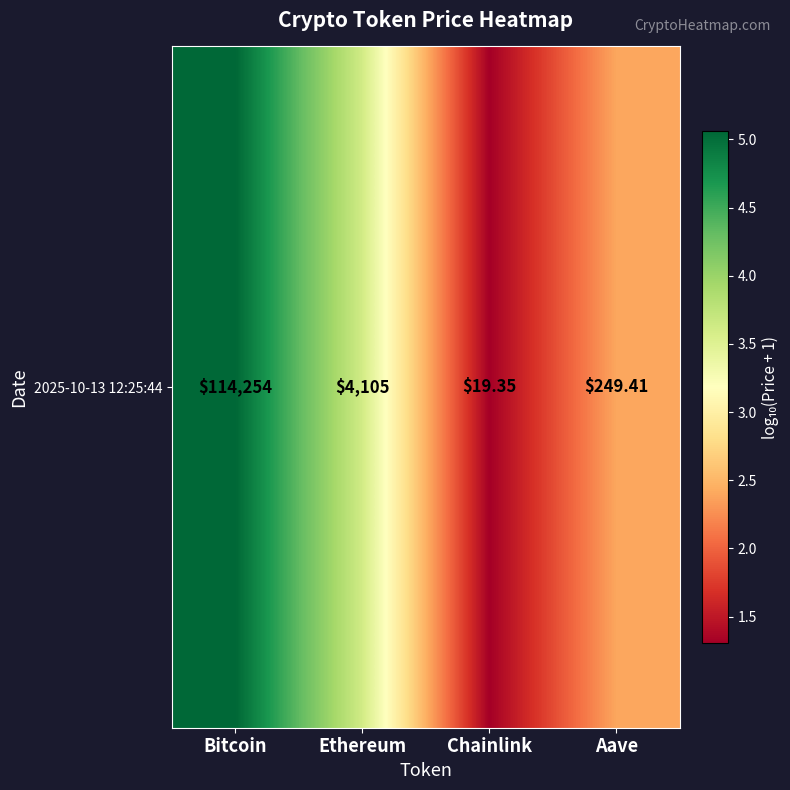

What is the greatest value displayed?

5.1